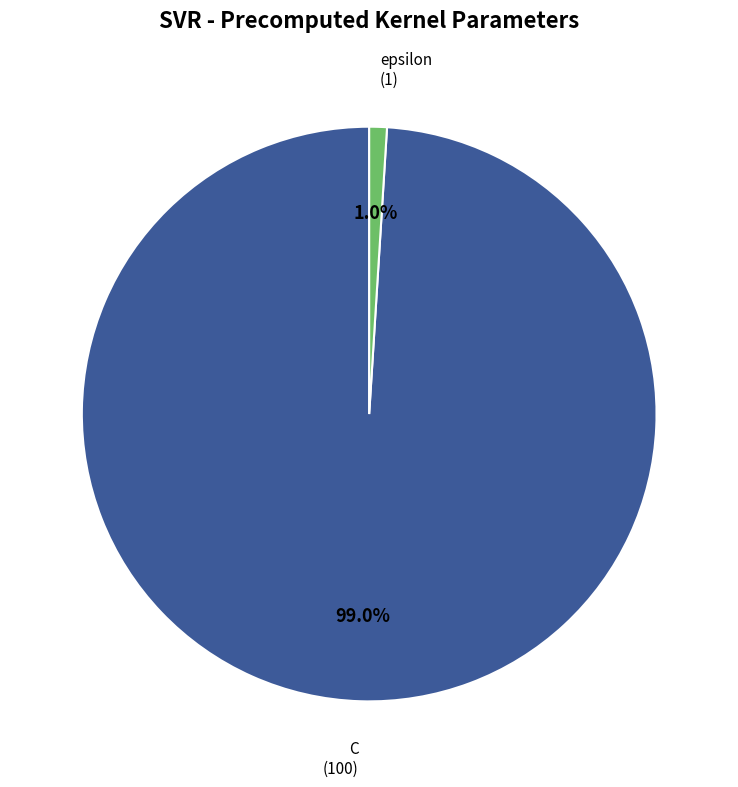

Is there a majority slice in this chart?

Yes